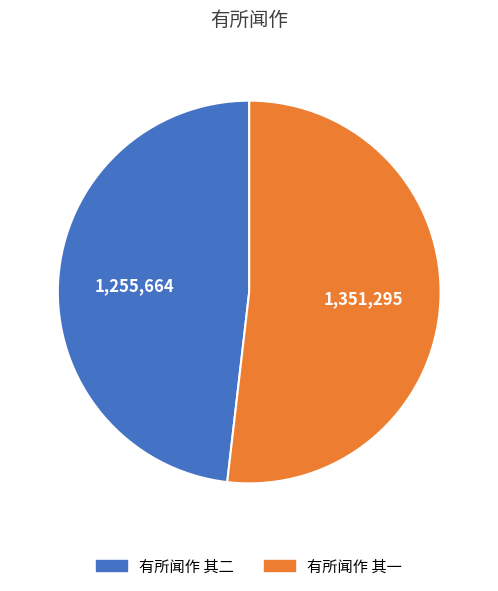

Which slice represents more than half of the pie?

有所闻作 其一